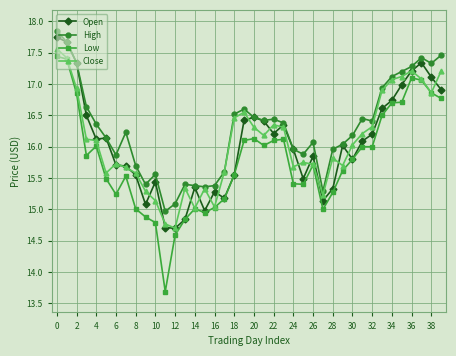

At how many categories does at least one series exceed 14?

40